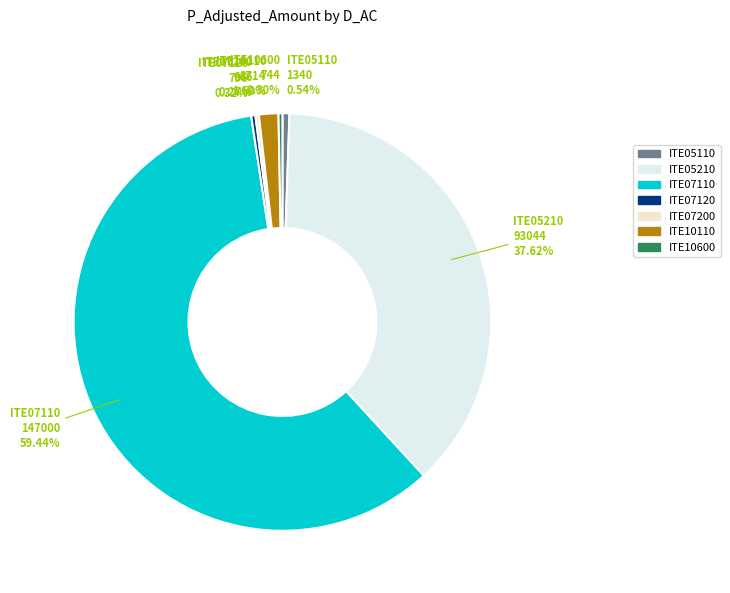

To the nearest percent, what is the average slice percentage?

14%